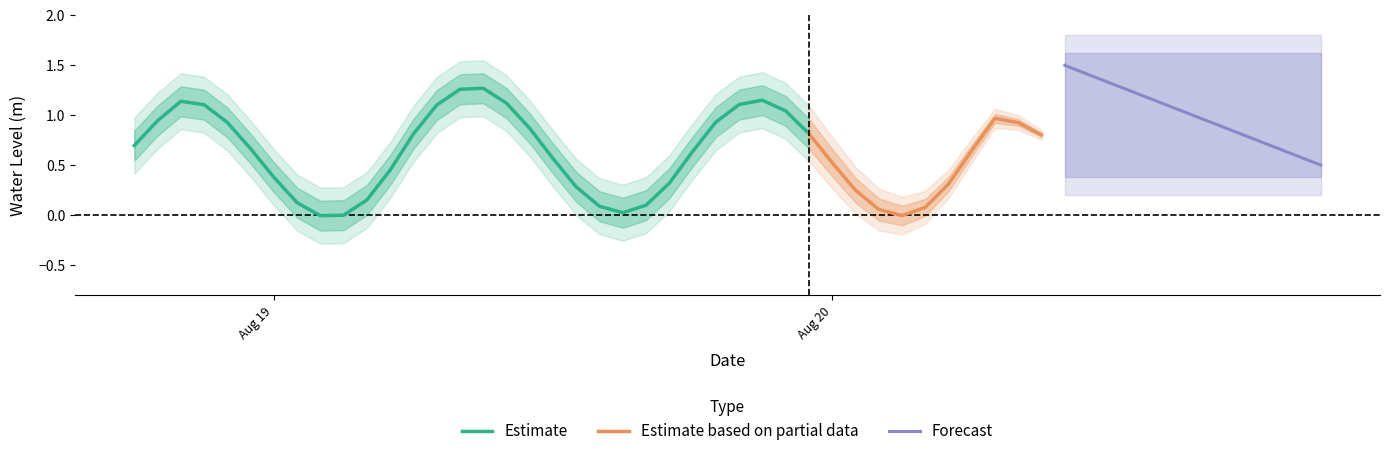

Is it true that the value at 3 is 2.1?

False